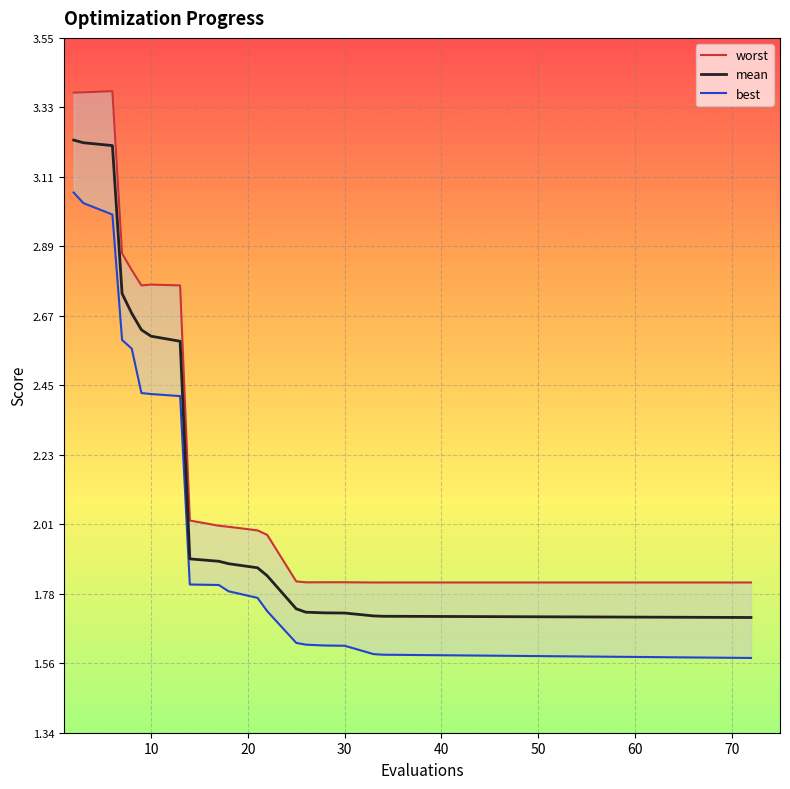

True or false: best and mean cross at least once.

False